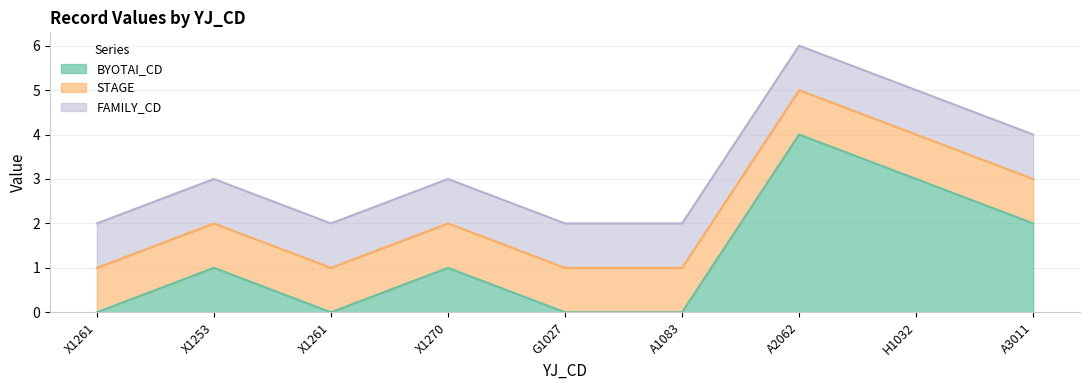

Reading left to right, transcribe all the data shown in this chart.

BYOTAI_CD: X1261=0	X1253=1	X1261=0	X1270=1	G1027=0	A1083=0	A2062=4	H1032=3	A3011=2
STAGE: X1261=1	X1253=1	X1261=1	X1270=1	G1027=1	A1083=1	A2062=1	H1032=1	A3011=1
FAMILY_CD: X1261=1	X1253=1	X1261=1	X1270=1	G1027=1	A1083=1	A2062=1	H1032=1	A3011=1